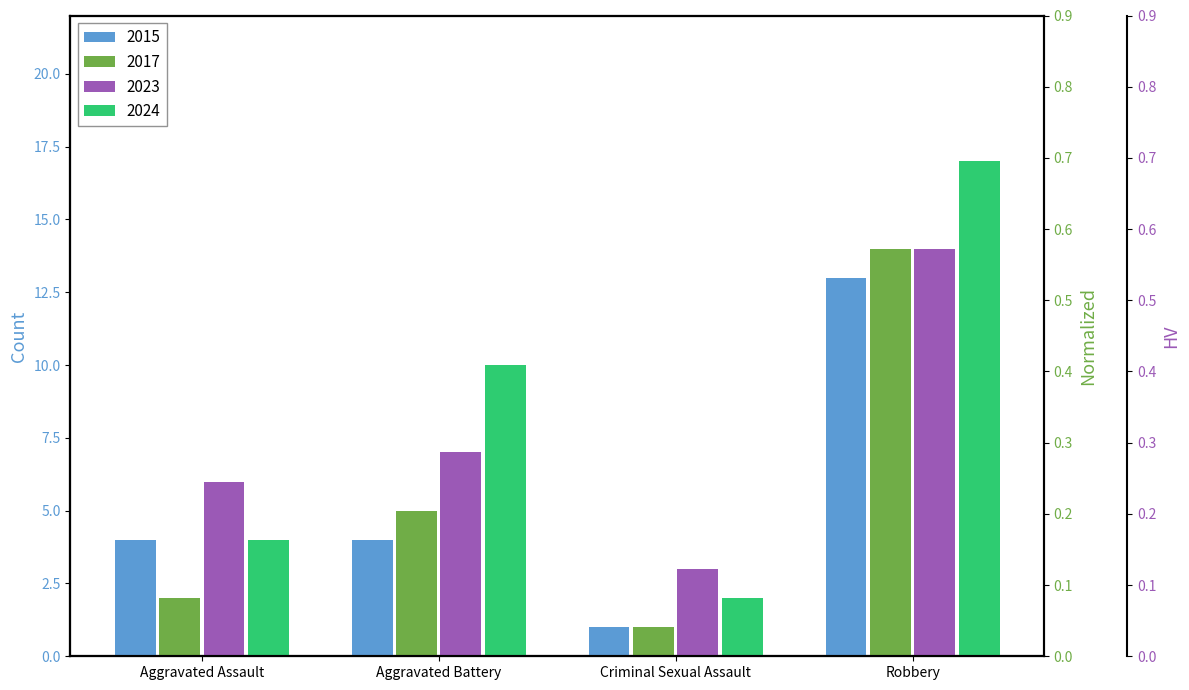

Between Criminal Sexual Assault and Robbery, which is larger?

Robbery